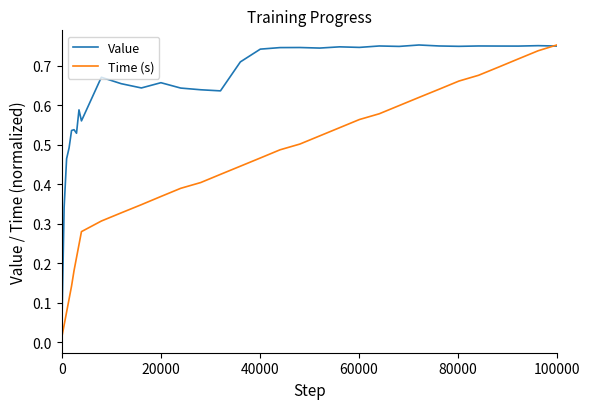

List the series in order of their overall mean, highest first.

Value, Time (s)